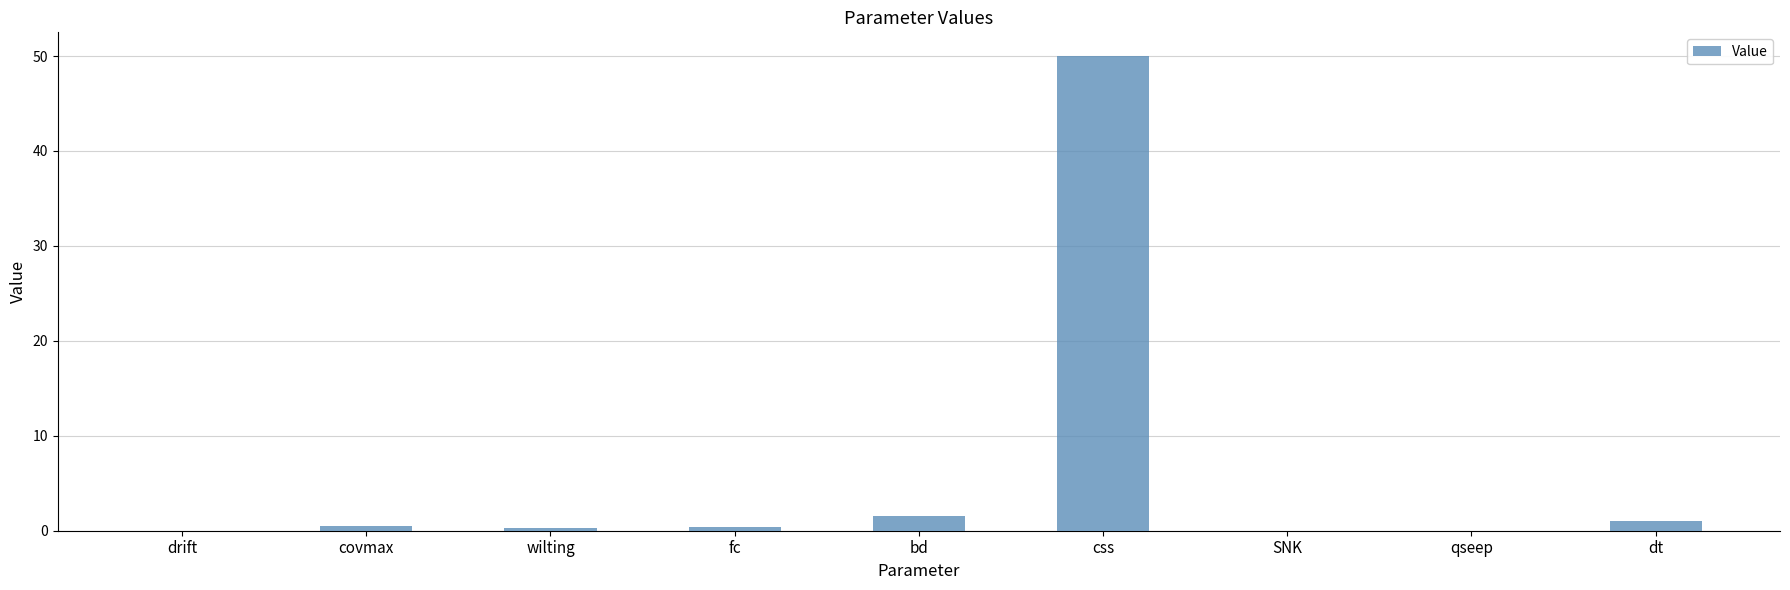

What value does the data have at css?

50.0